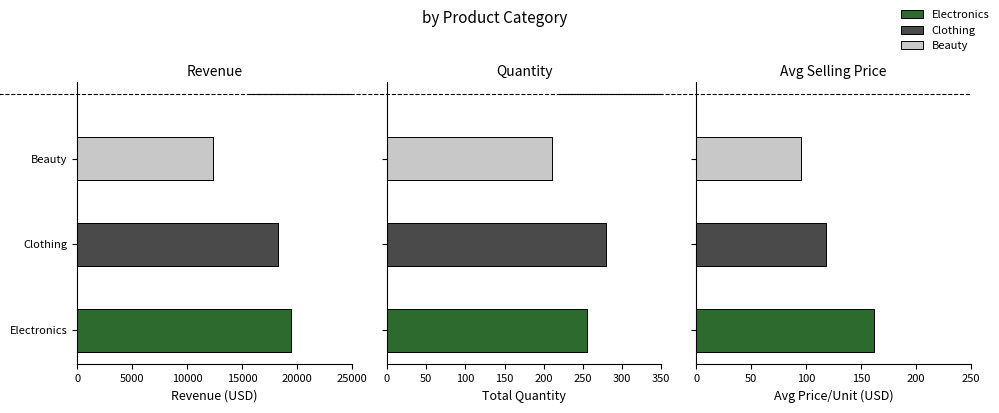

True or false: Clothing has a value of 118 at 3.

True